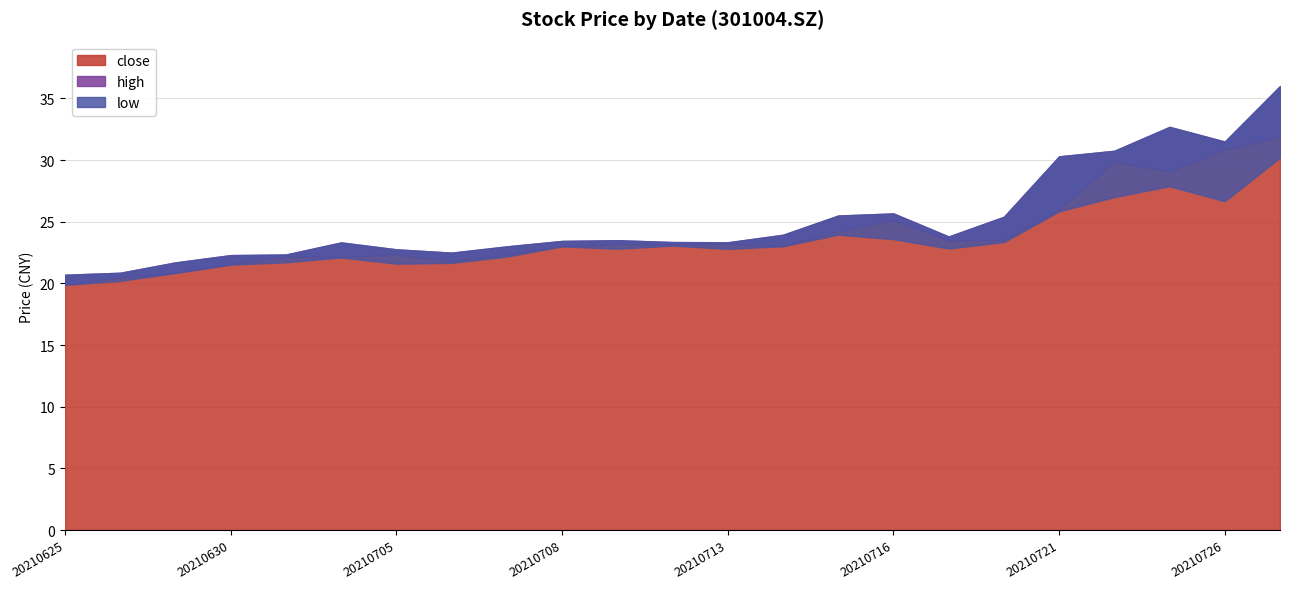

Which series has the widest spread of values?

high